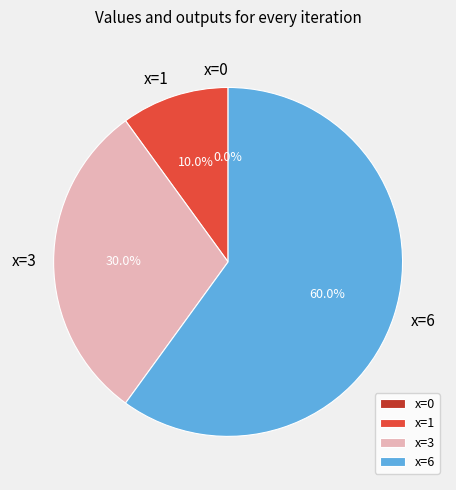

To the nearest percent, what is the difference between the largest and smallest slice percentages?

60%